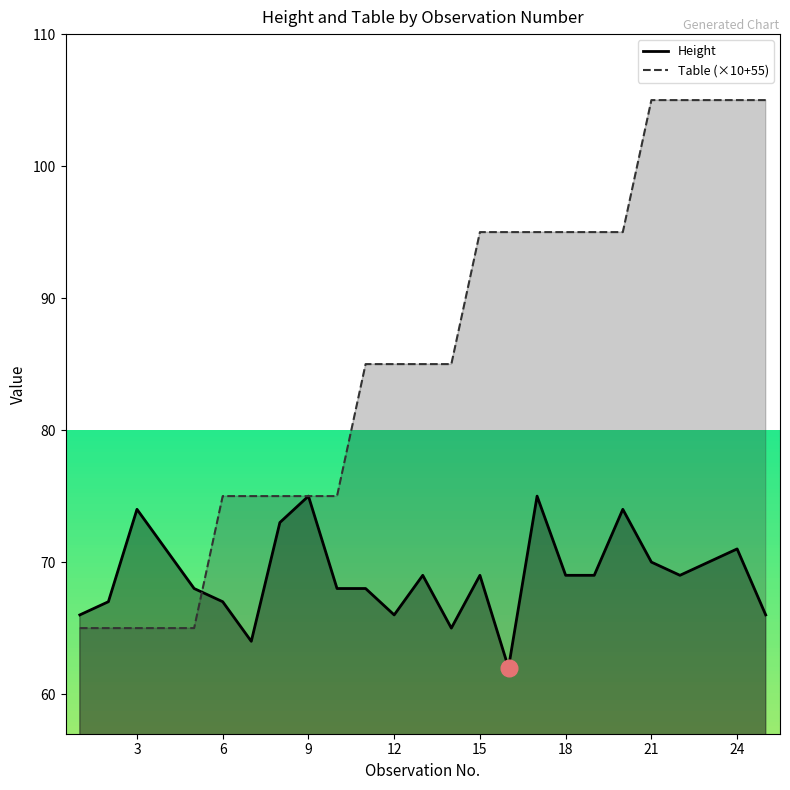

The Height series shows 71 at 24. True or false?

True